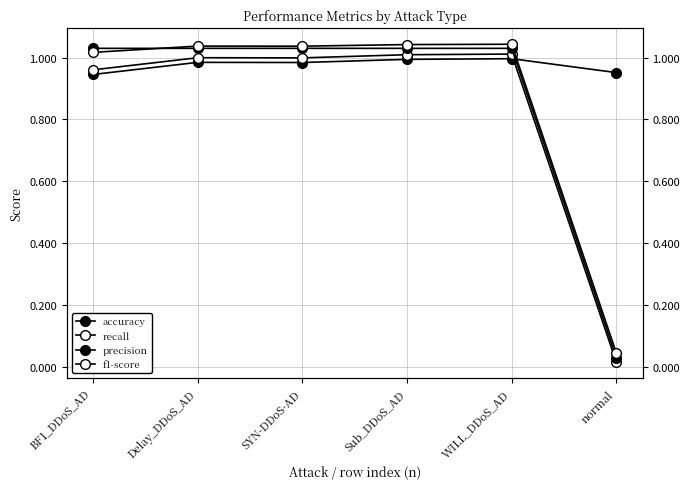

What is the label of the 1st point from the right?

normal